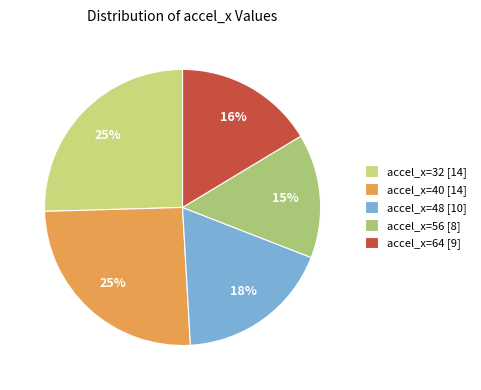

Rank the categories by value from highest to lowest.

accel_x: 32, accel_x: 40, accel_x: 48, accel_x: 64, accel_x: 56